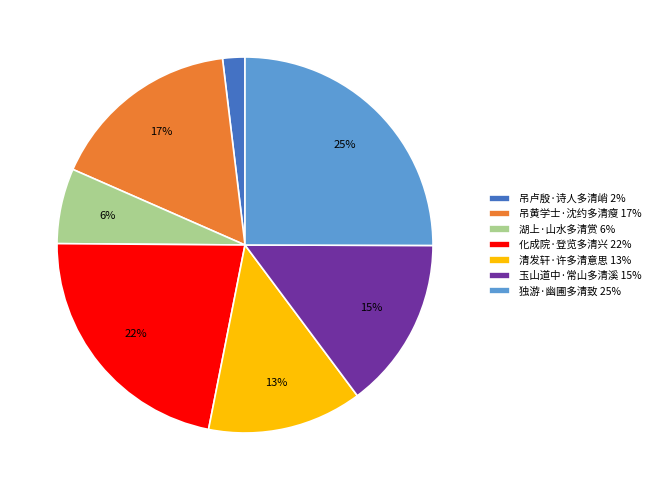

Do 湖上·山水多清赏 6% and 化成院·登览多清兴 22% together represent more than half of the pie?

No